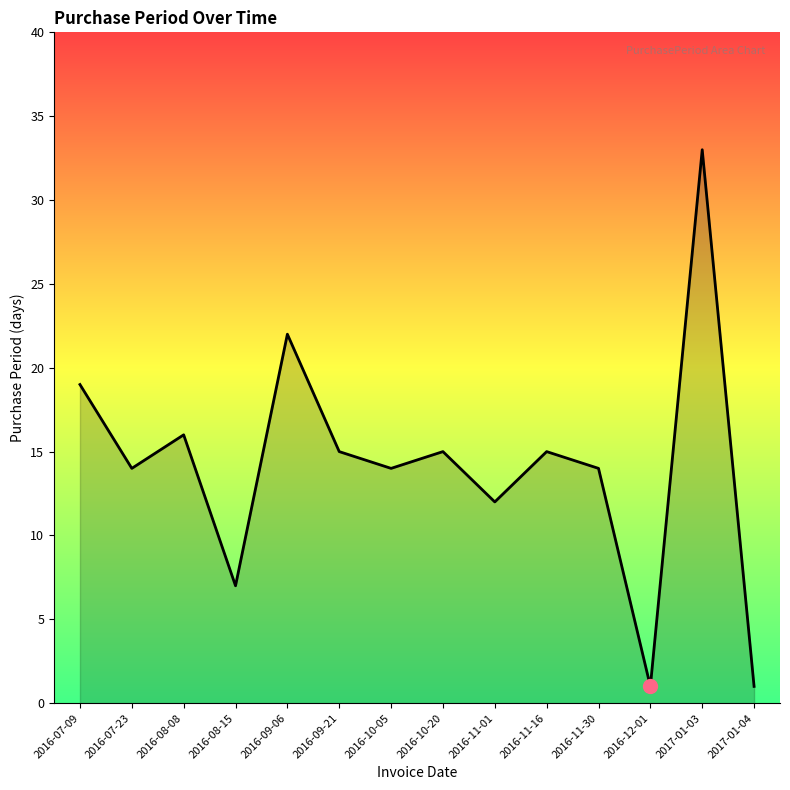

True or false: the data shows 50 at 2017-01-03.

False